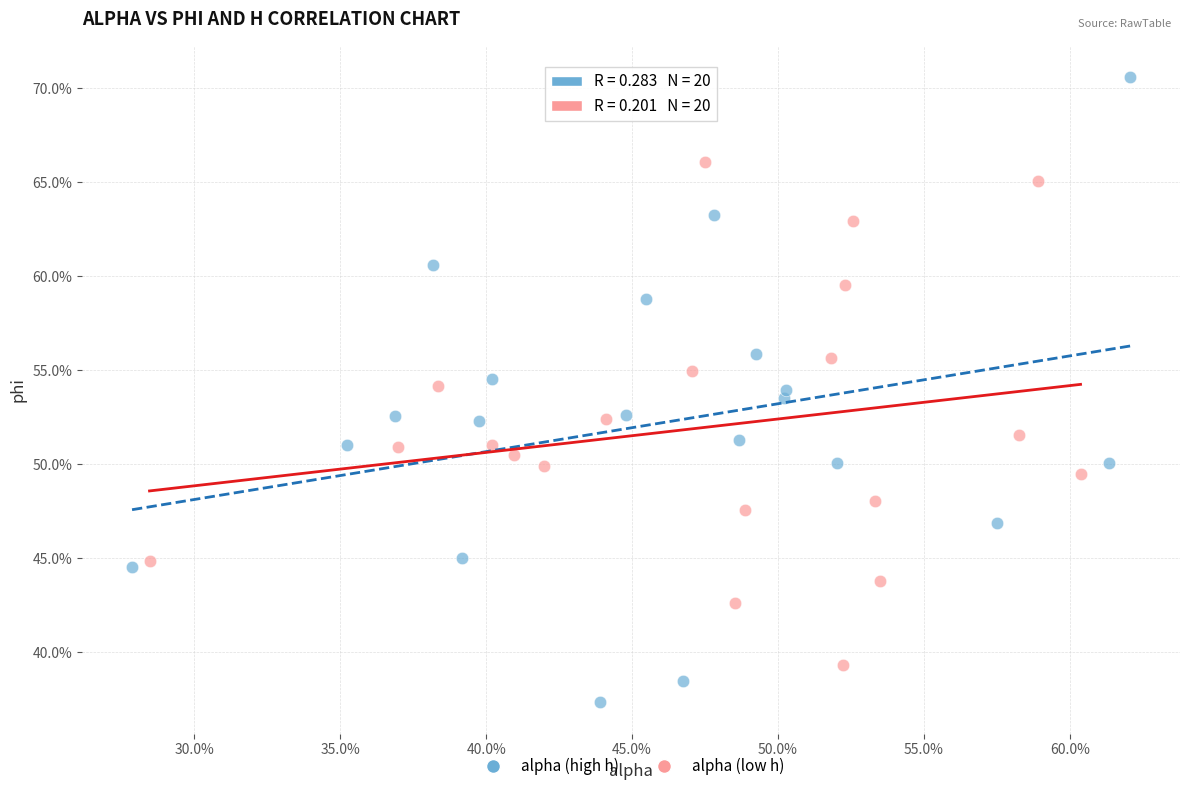

Which series contains the highest Y value?

alpha (high h)